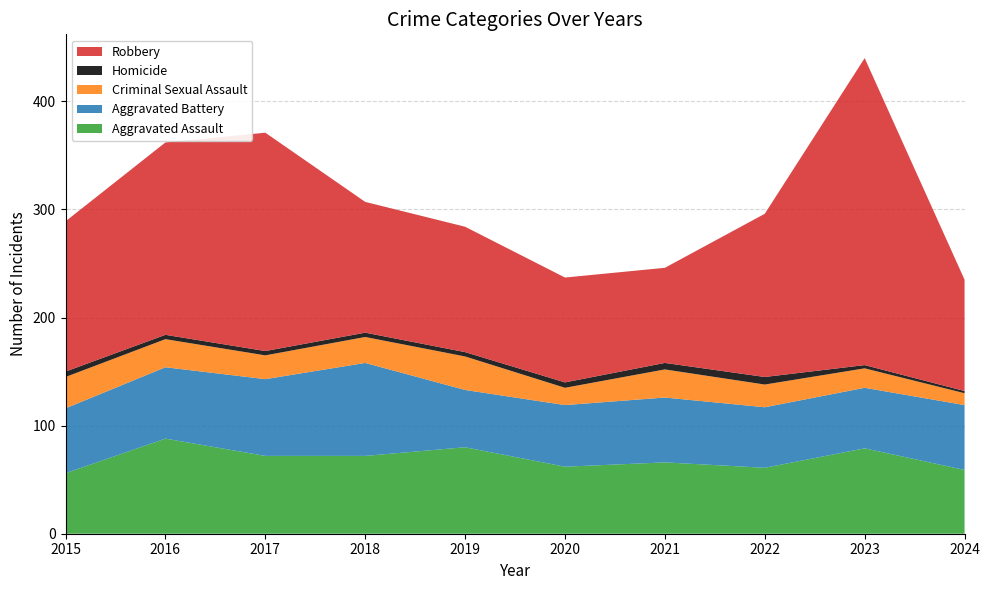

Reading left to right, what are all the values shown in this chart?

Aggravated Assault: 2015=56	2016=88	2017=72	2018=72	2019=80	2020=62	2021=66	2022=61	2023=79	2024=59
Aggravated Battery: 2015=60	2016=66	2017=71	2018=86	2019=53	2020=57	2021=60	2022=56	2023=56	2024=60
Criminal Sexual Assault: 2015=29	2016=26	2017=22	2018=24	2019=31	2020=16	2021=26	2022=21	2023=18	2024=11
Homicide: 2015=5	2016=4	2017=4	2018=4	2019=4	2020=5	2021=6	2022=7	2023=3	2024=2
Robbery: 2015=139	2016=178	2017=202	2018=121	2019=116	2020=97	2021=88	2022=151	2023=284	2024=103